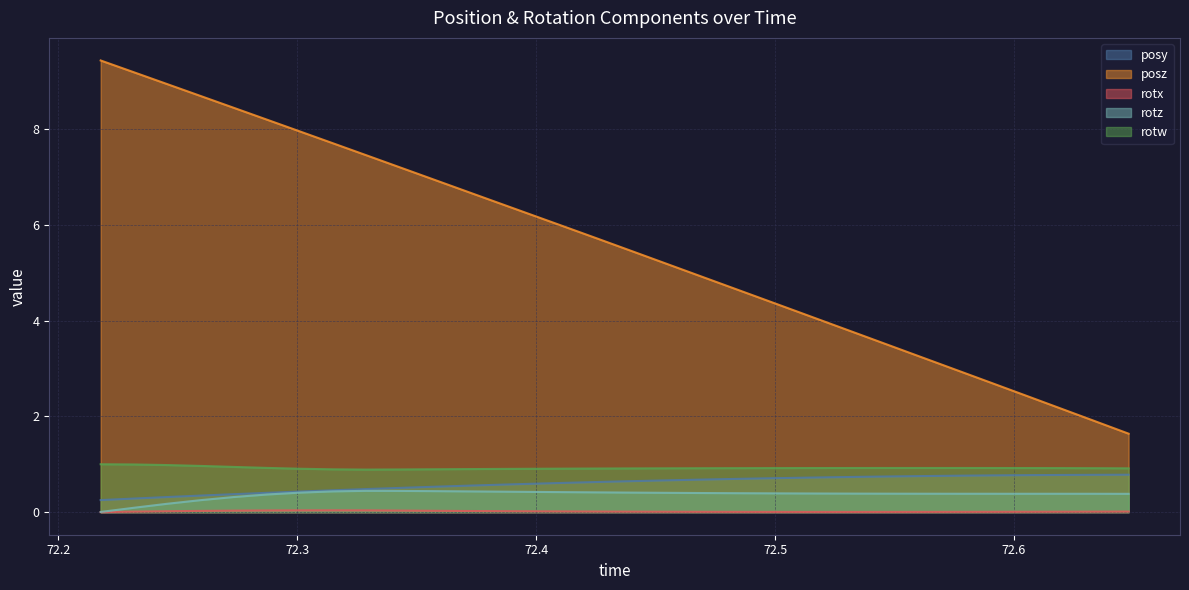

Which series has the largest total across all categories?

posz